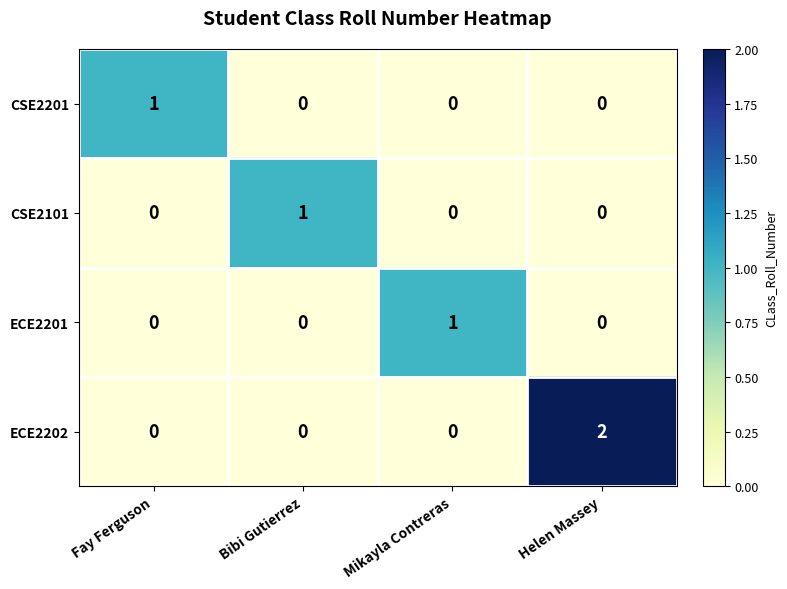

How many series are shown in this chart?

4